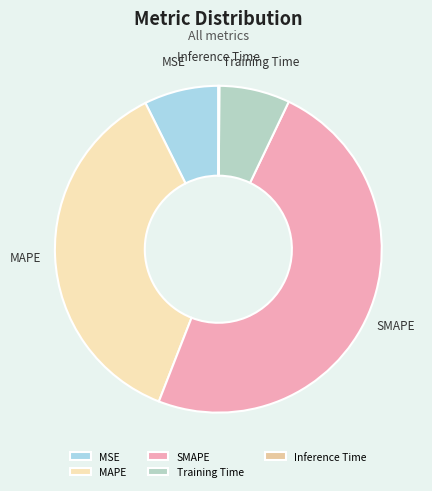

Is there a majority slice in this chart?

No